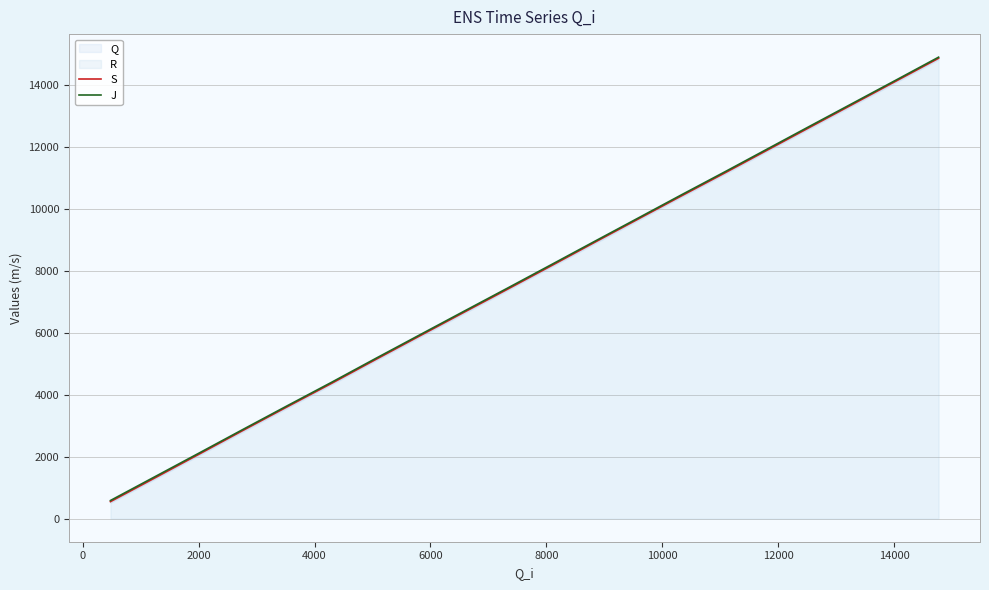

What is the highest value of the S series?

14847